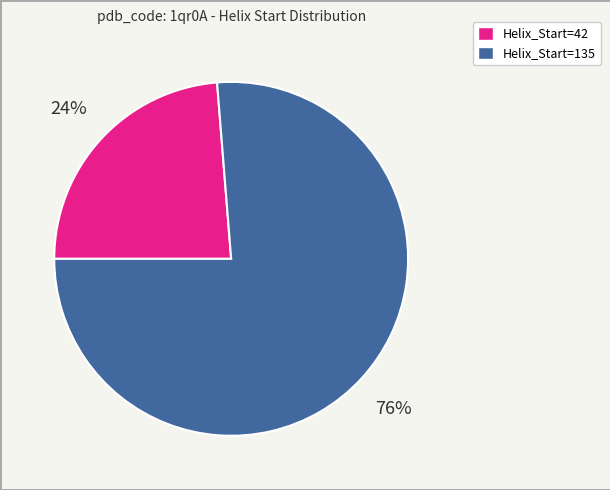

Count the number of slices in the pie.

2